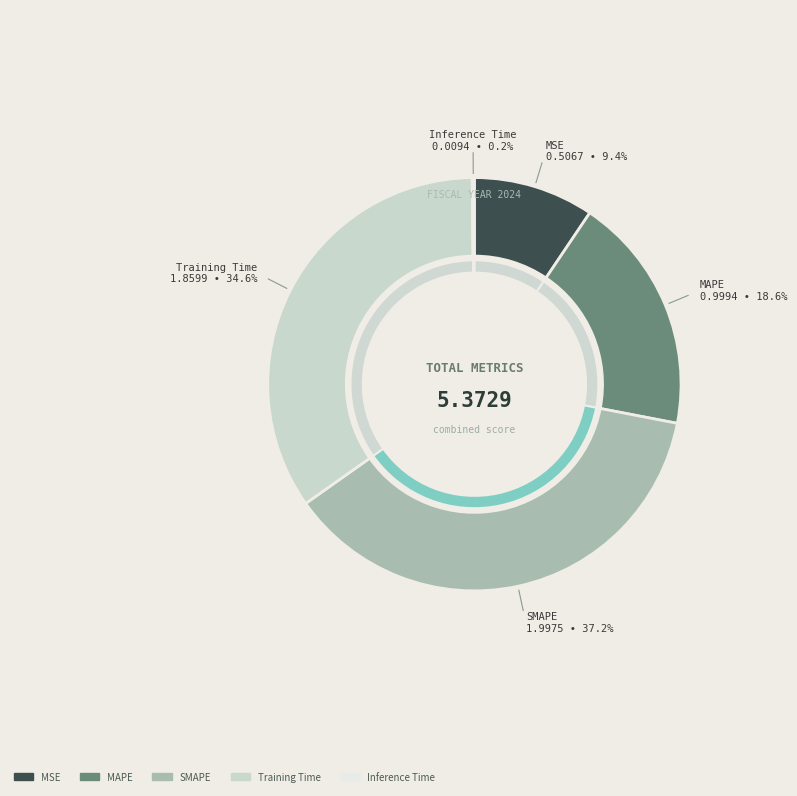

Is it true that SMAPE is 37% of the pie?

True